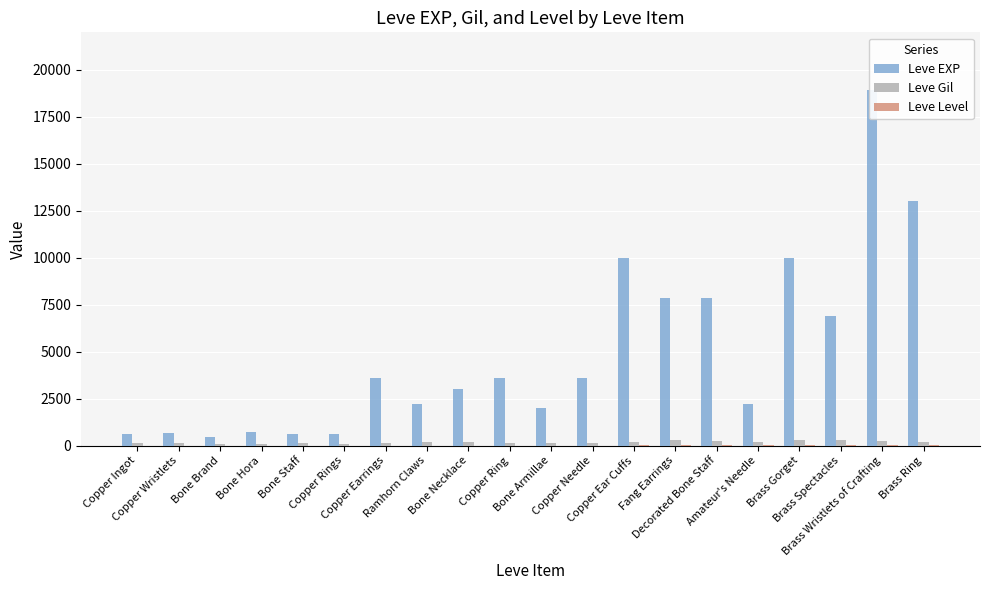

Reading left to right, extract all data points from this chart.

Leve EXP: 630	690	450	720	630	630	3600	2230	3040	3600	1980	3600	9990	7880	7880	2230	9990	6880	18910	13040
Leve Gil: 113	116	112	112	113	112	139	170	169	139	140	139	168	288	250	168	293	288	245	173
Leve Level: 1	1	1	1	1	1	5	5	5	5	5	5	10	10	10	10	10	10	15	15